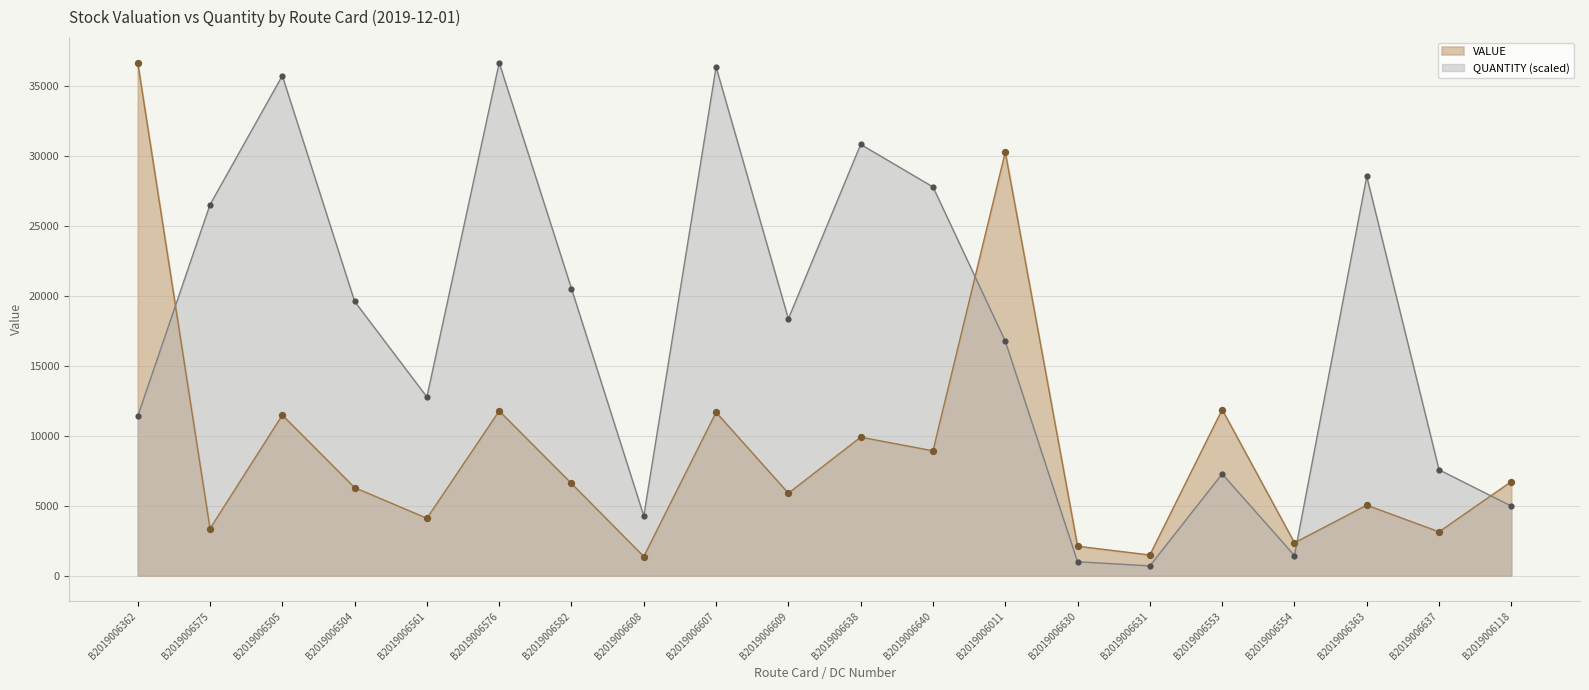

What is the total value across all series at B2019006609?

24267.4